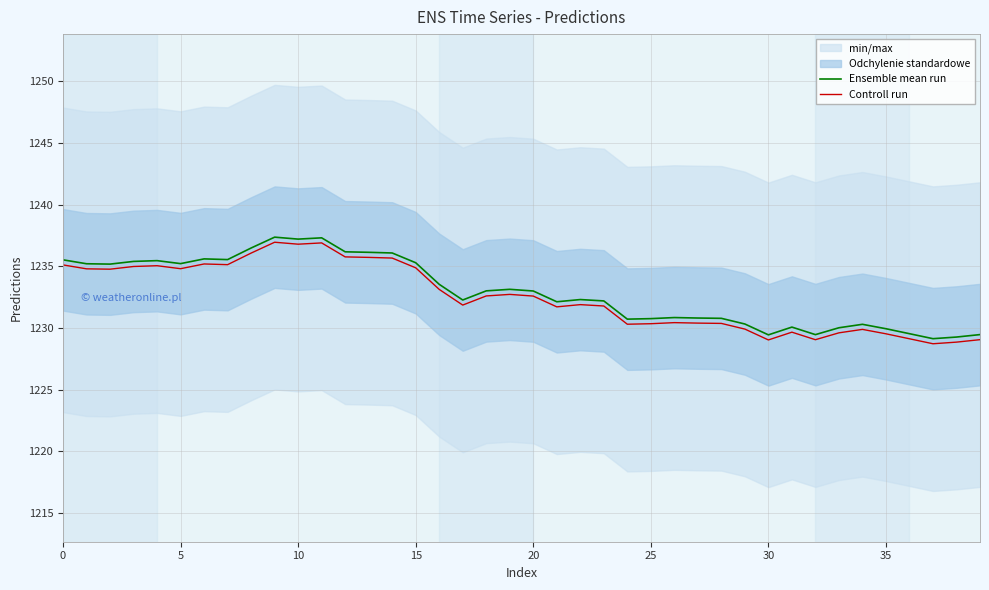

The value of Controll run at 17 is 705.4. True or false?

False